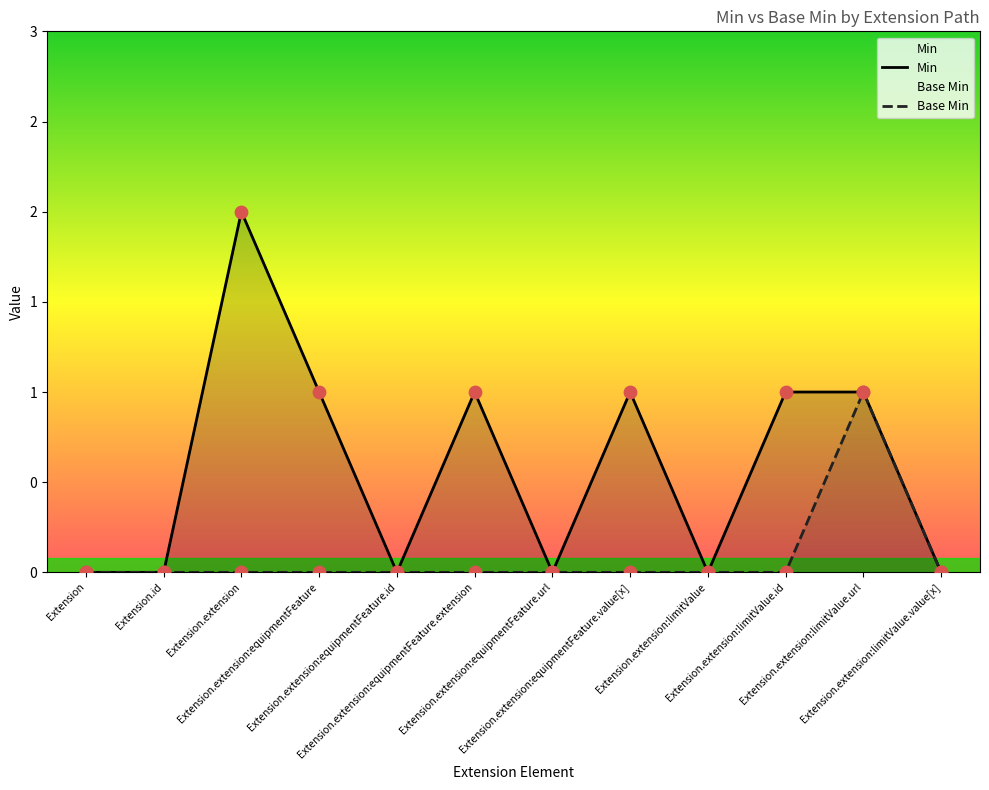

Which series has the largest total across all categories?

Min